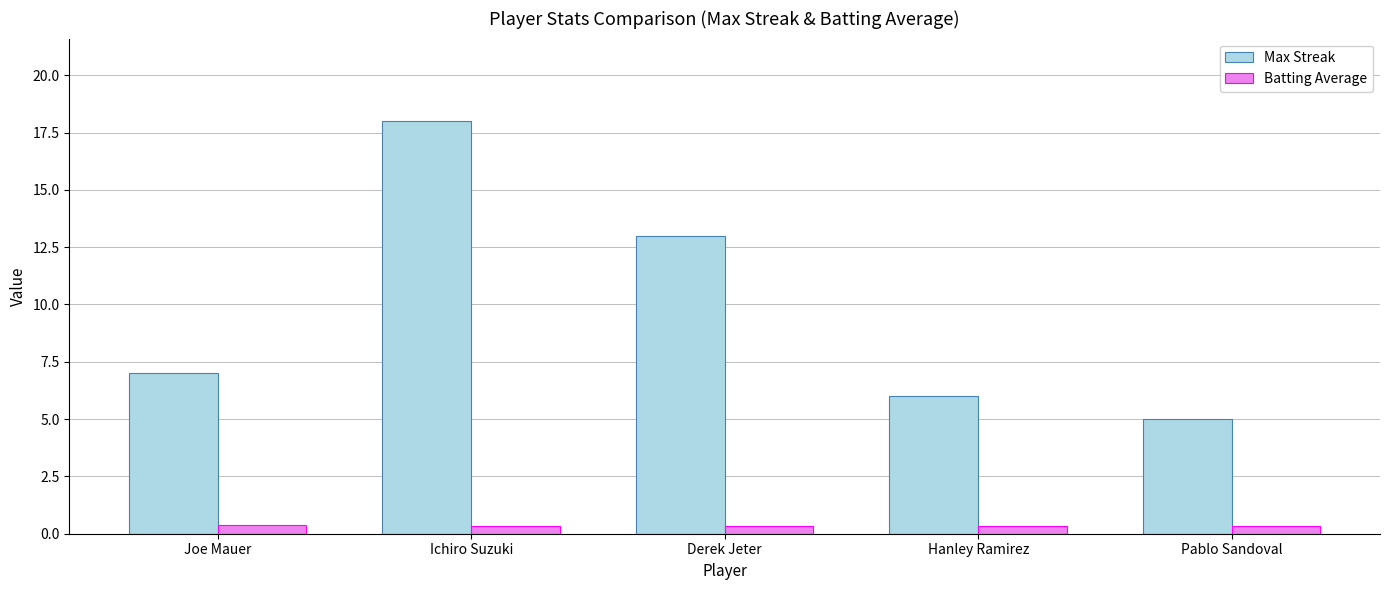

What is the difference between the highest and lowest values at Derek Jeter?

12.7